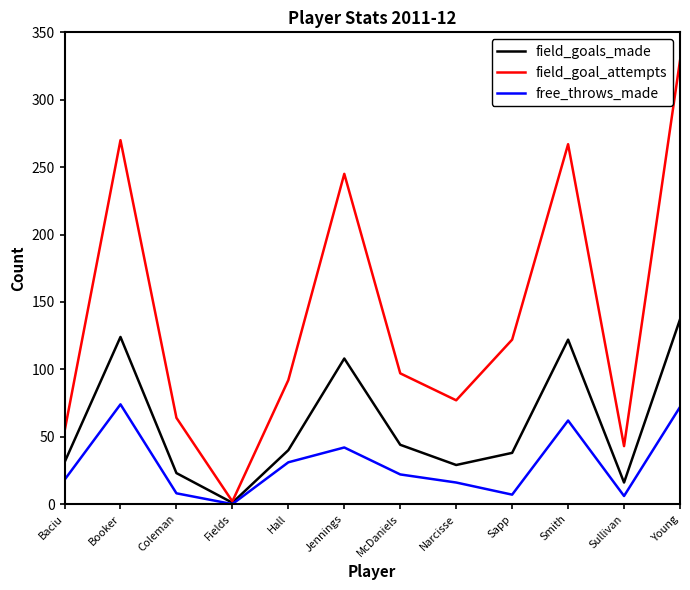

At which category does free_throws_made reach its first local peak?

Booker